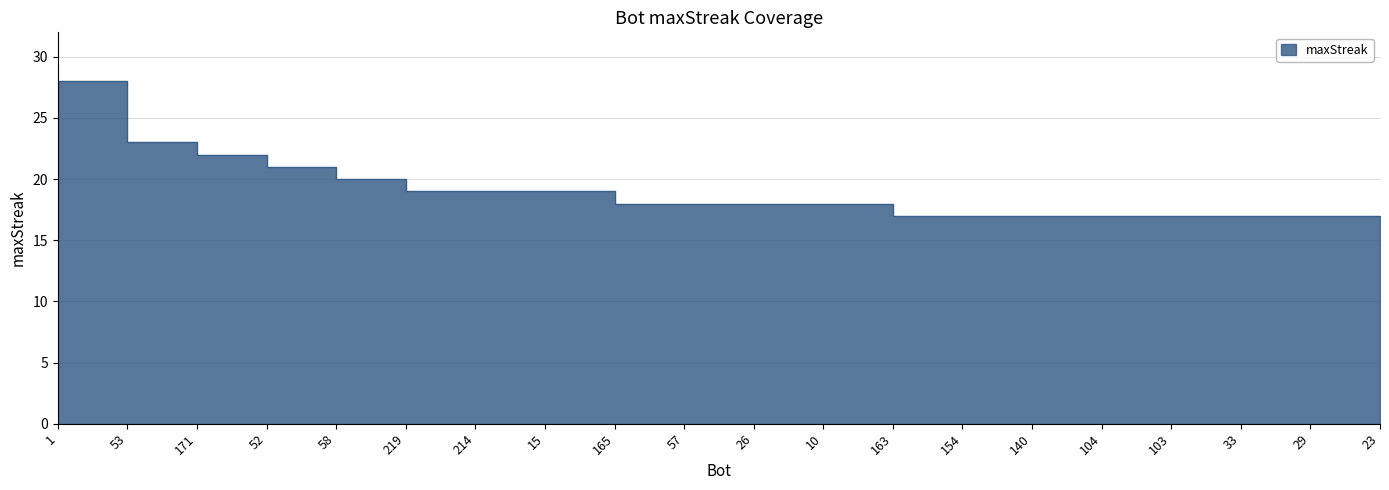

What position from the left is 1?

1